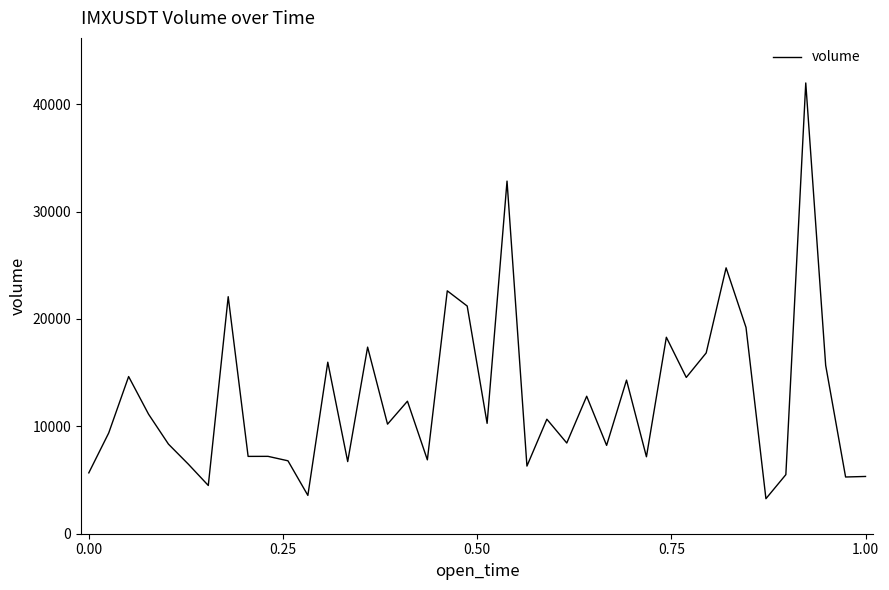

What is the minimum value shown in the chart?

3262